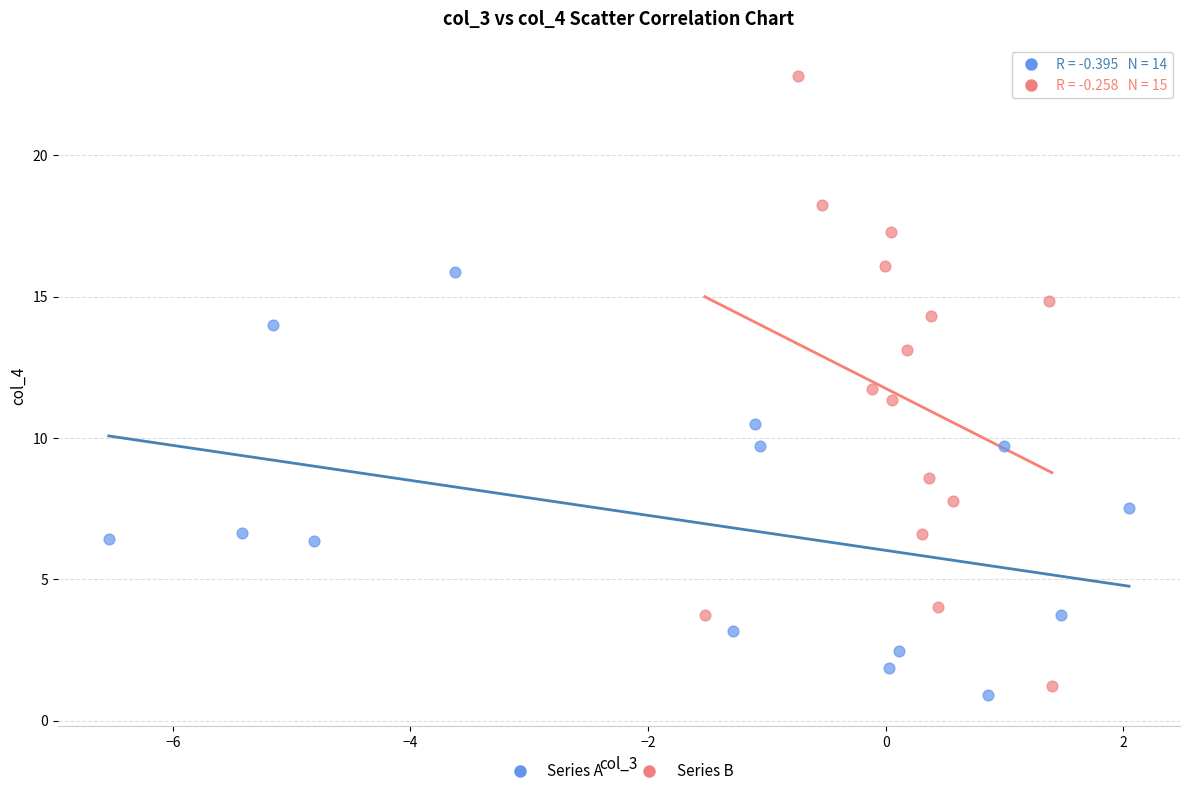

Which series has the widest spread of Y values?

Series B